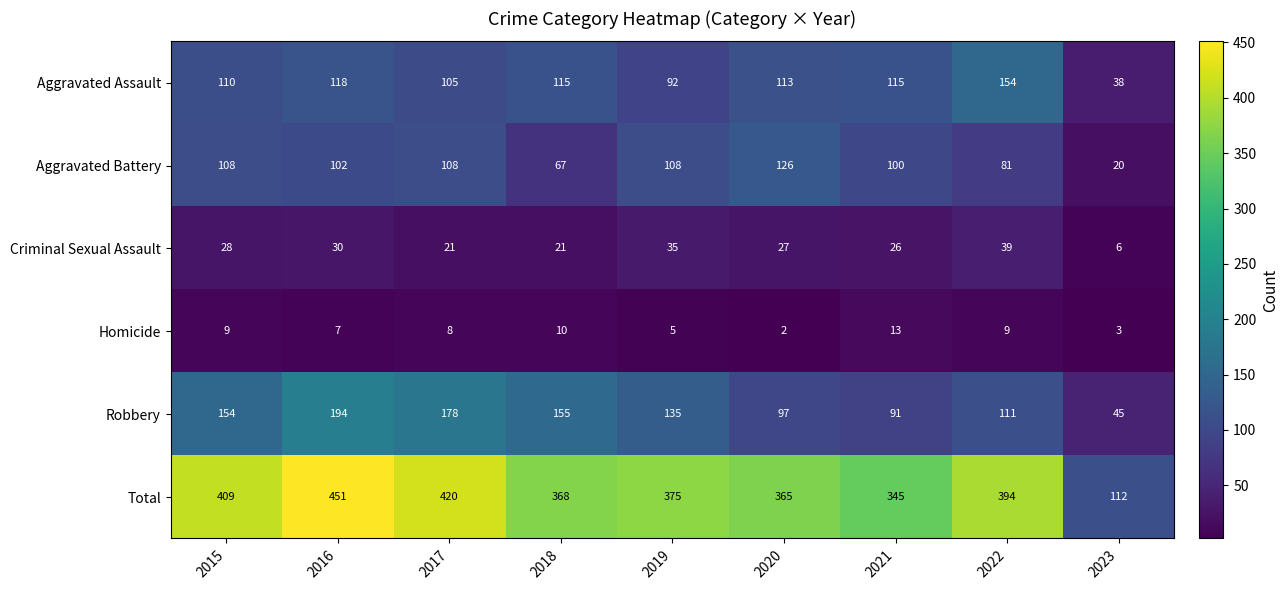

At which category does the chart reach its minimum across all series?

2020